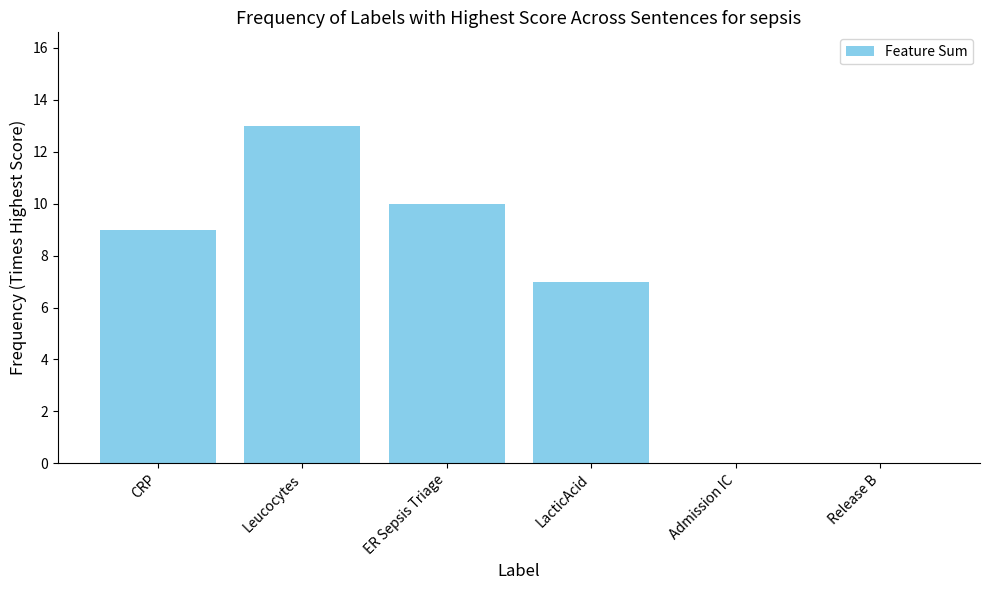

What is the sum of the values at Leucocytes and LacticAcid?

20